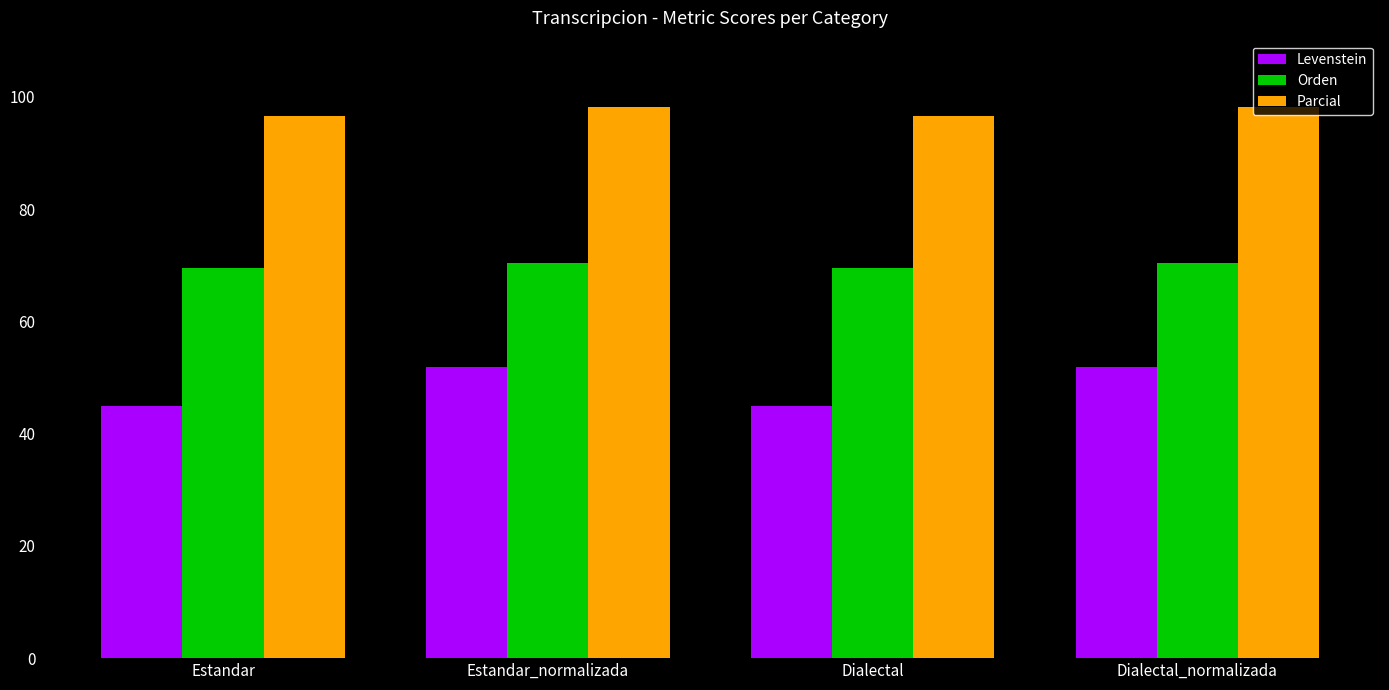

Reading right to left, extract all data points from this chart.

Levenstein: Dialectal_normalizada=51.8	Dialectal=45.0	Estandar_normalizada=51.8	Estandar=45.0
Orden: Dialectal_normalizada=70.4	Dialectal=69.5	Estandar_normalizada=70.4	Estandar=69.5
Parcial: Dialectal_normalizada=98.2	Dialectal=96.6	Estandar_normalizada=98.2	Estandar=96.6